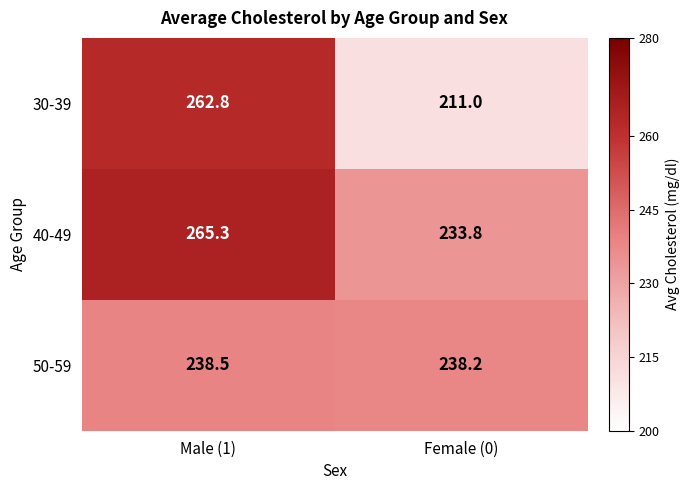

Is it true that 50-59 equals 238.2 at Female (0)?

True